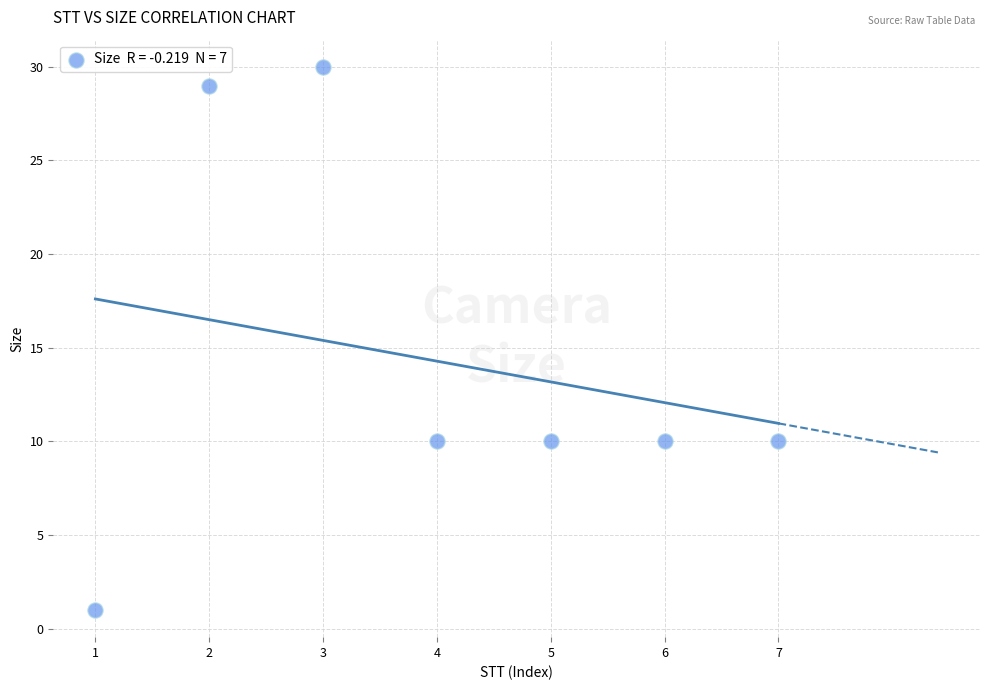

What is the average Y value?

14